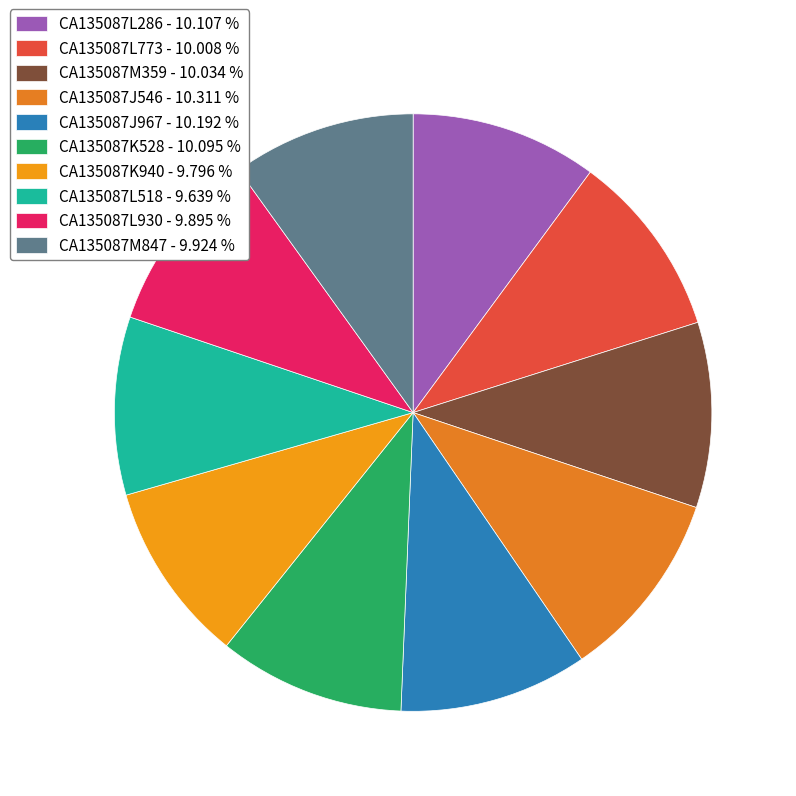

Is CA135087K528 the majority of the pie?

No